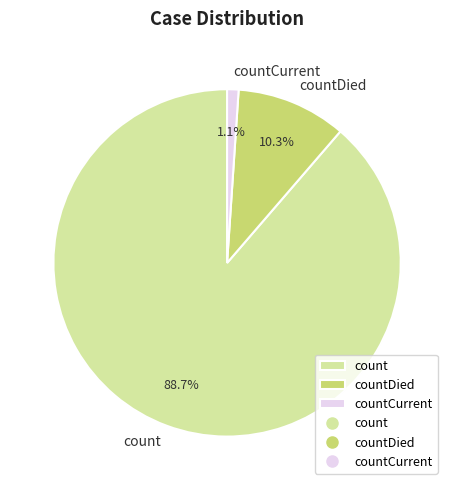

How many segments does this pie chart have?

3